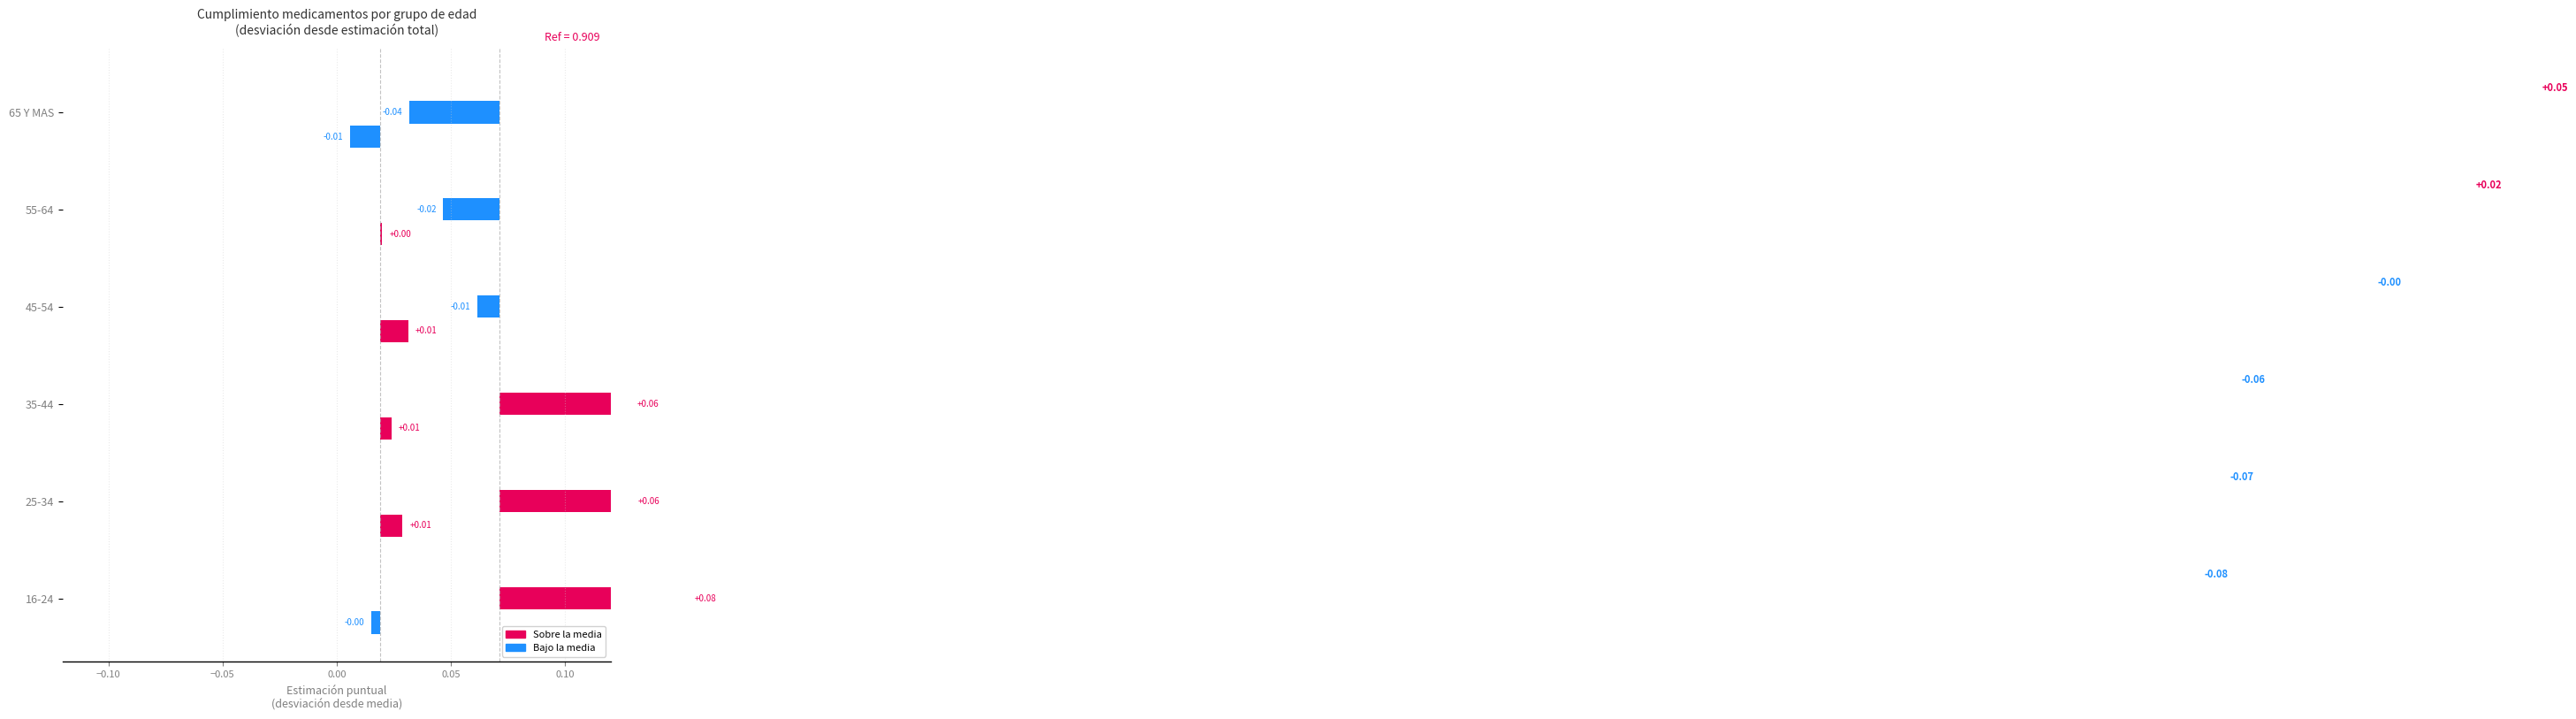

At how many categories does at least one series exceed 0?

6